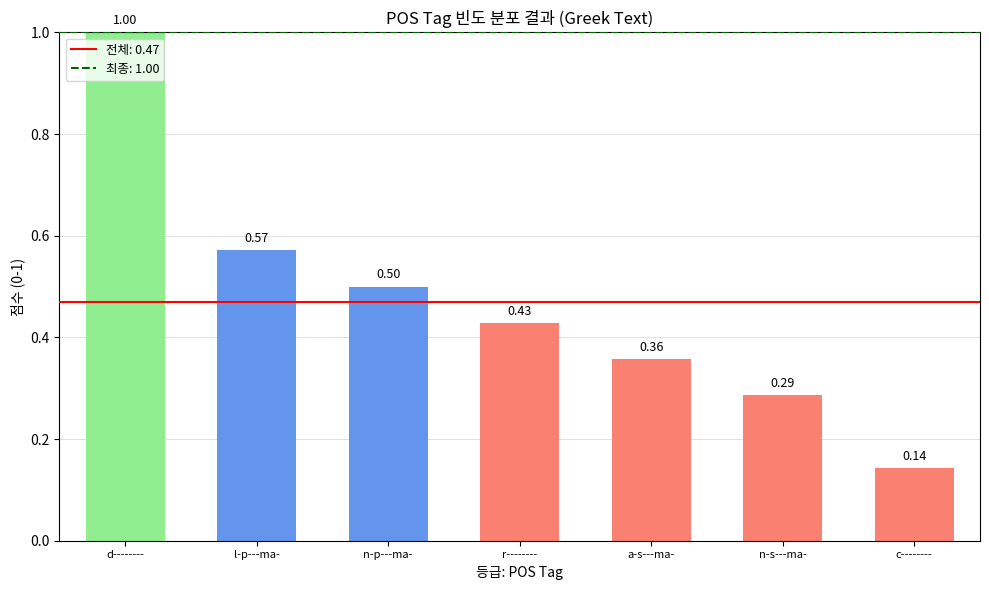

What is the difference between the maximum and minimum values?

0.9